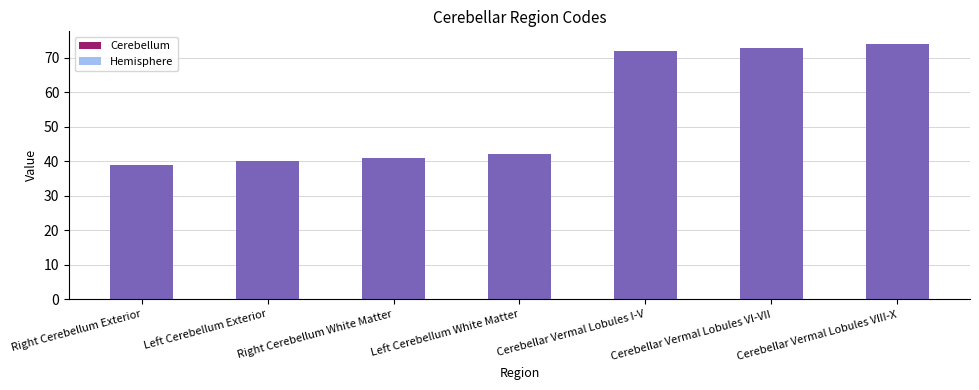

Is it true that Cerebellum equals 56 at Left Cerebellum Exterior?

False